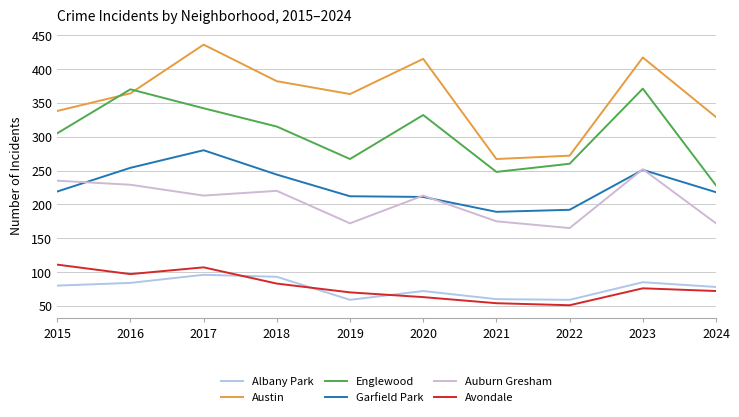

Read the Auburn Gresham value at 2024, to the nearest 10.

170